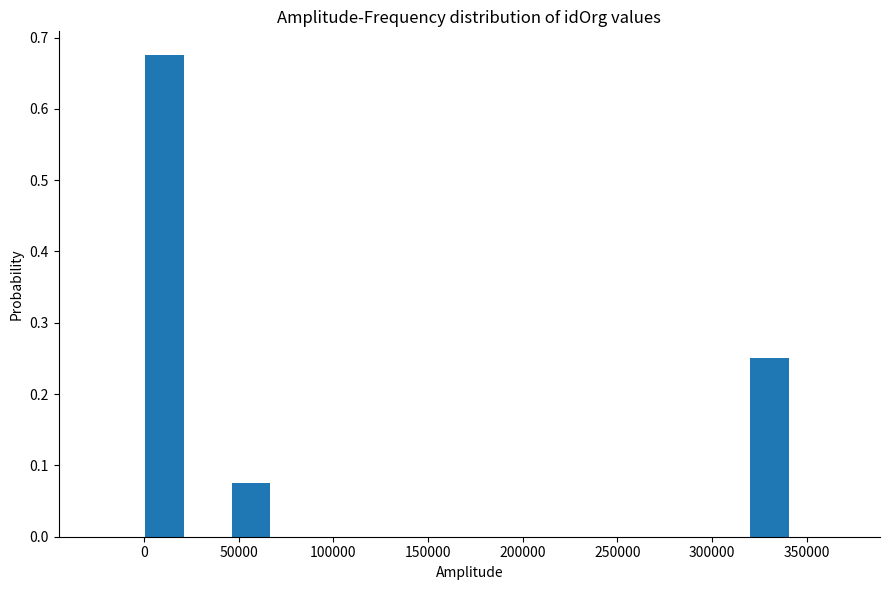

Reading left to right, transcribe this chart: for each bar, give the range it covers on the x-axis and its height. Neither the bar edges nor the heights are printed on the chart, so give them approximately, as read against the axes.

0 to 25000: 0.68
25000 to 45000: 0
45000 to 70000: 0.08
70000 to 90000: 0
90000 to 115000: 0
115000 to 140000: 0
140000 to 160000: 0
160000 to 185000: 0
185000 to 205000: 0
205000 to 230000: 0
230000 to 250000: 0
250000 to 275000: 0
275000 to 295000: 0
295000 to 320000: 0
320000 to 345000: 0.25